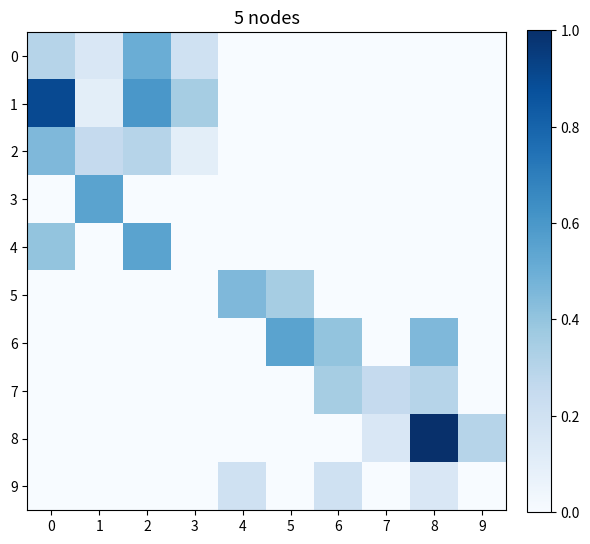

Reading right to left, what are all the values shown in this chart?

row_0: 0.0	0.0	0.0	0.0	0.0	0.0	0.2	0.5	0.1	0.3
row_1: 0.0	0.0	0.0	0.0	0.0	0.0	0.3	0.6	0.1	0.9
row_2: 0.0	0.0	0.0	0.0	0.0	0.0	0.1	0.3	0.2	0.5
row_3: 0.0	0.0	0.0	0.0	0.0	0.0	0.0	0.0	0.6	0.0
row_4: 0.0	0.0	0.0	0.0	0.0	0.0	0.0	0.6	0.0	0.4
row_5: 0.0	0.0	0.0	0.0	0.3	0.5	0.0	0.0	0.0	0.0
row_6: 0.0	0.5	0.0	0.4	0.6	0.0	0.0	0.0	0.0	0.0
row_7: 0.0	0.3	0.2	0.3	0.0	0.0	0.0	0.0	0.0	0.0
row_8: 0.3	1.0	0.1	0.0	0.0	0.0	0.0	0.0	0.0	0.0
row_9: 0.0	0.1	0.0	0.2	0.0	0.2	0.0	0.0	0.0	0.0